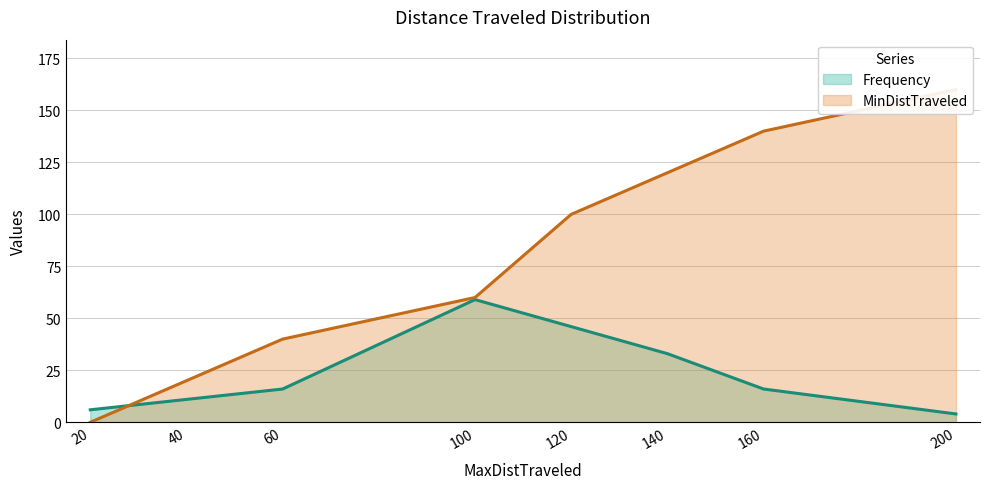

The MinDistTraveled series shows 57 at 20. True or false?

False